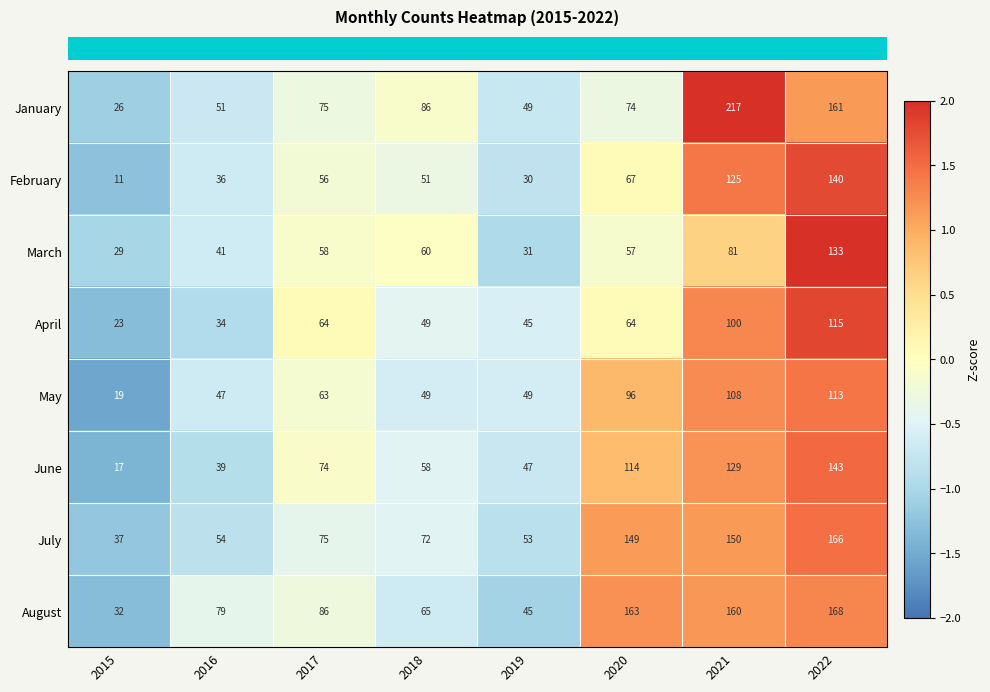

Which series has the largest range (max minus min)?

January